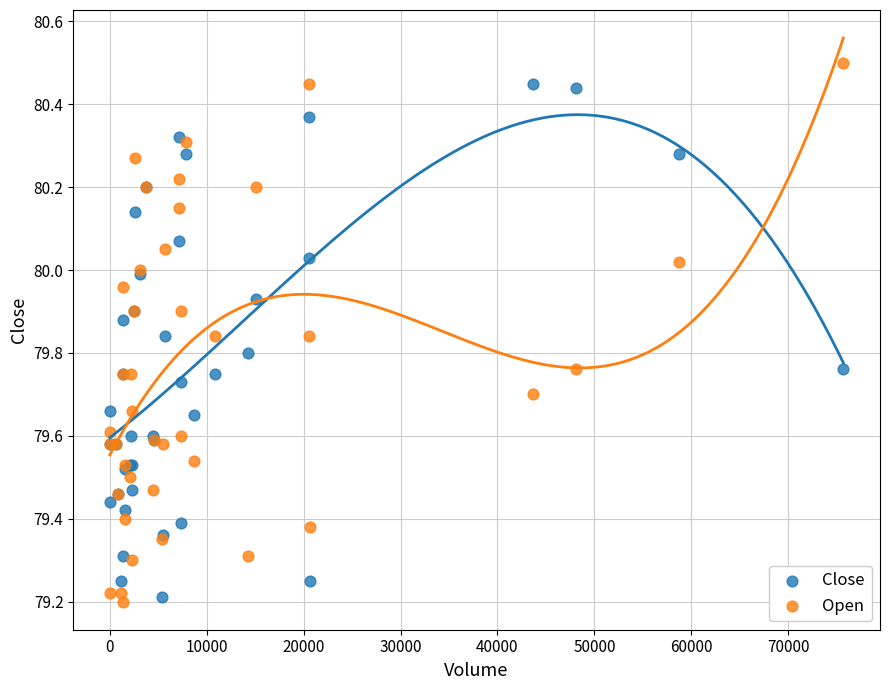

Which series has the largest Y range (max minus min)?

Open